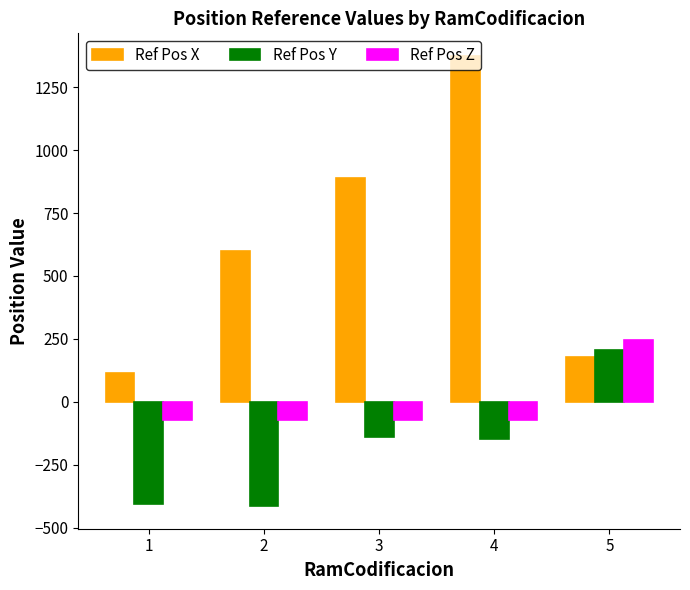

Which series has the largest total across all categories?

Ref Pos X